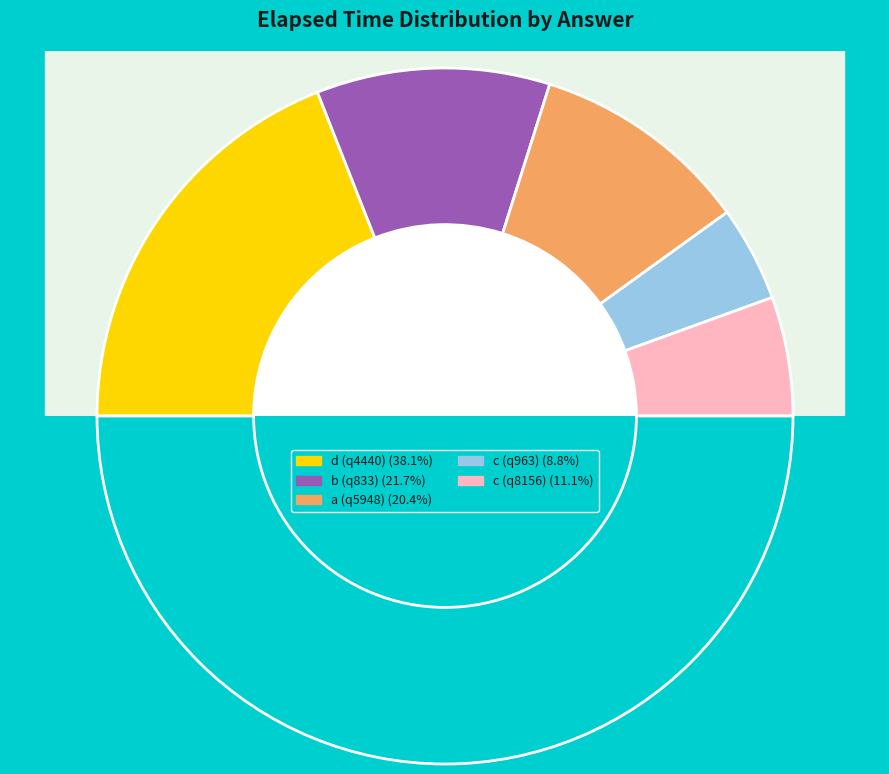

Combined, what portion of the pie is b (q833) and a (q5948)?

42.0%